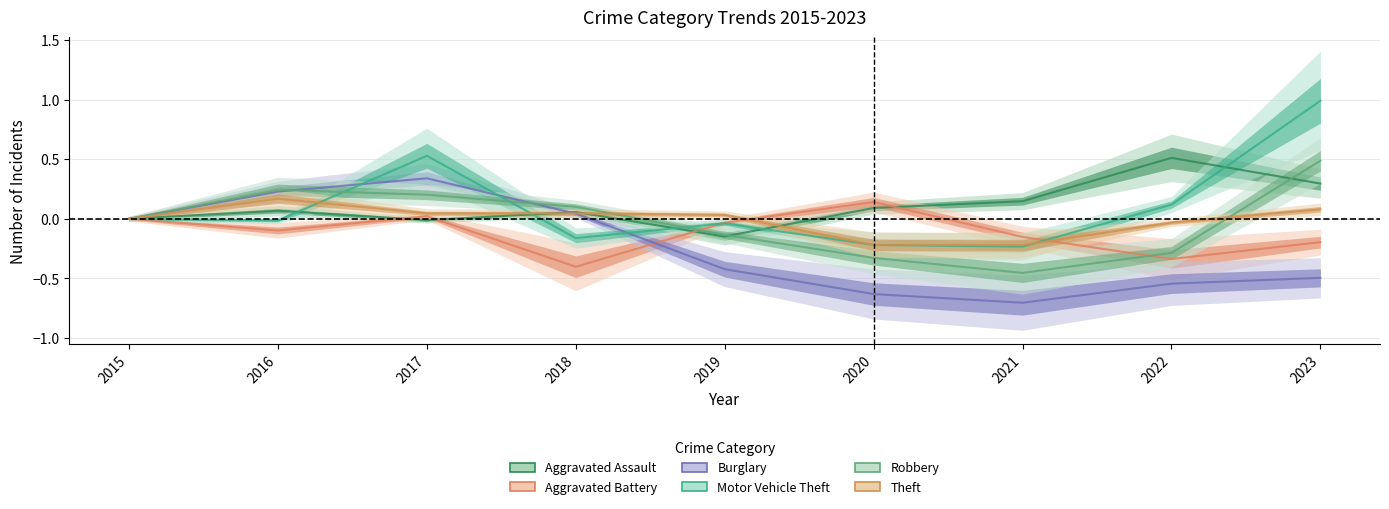

What is the difference between the second highest and minimum values in the Aggravated Assault series?

0.4